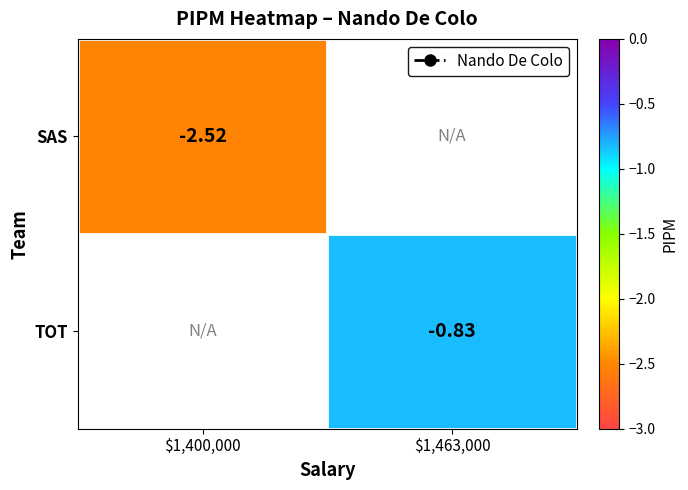

Is the value of SAS at $1,463,000 greater than the value of TOT at $1,463,000?

No